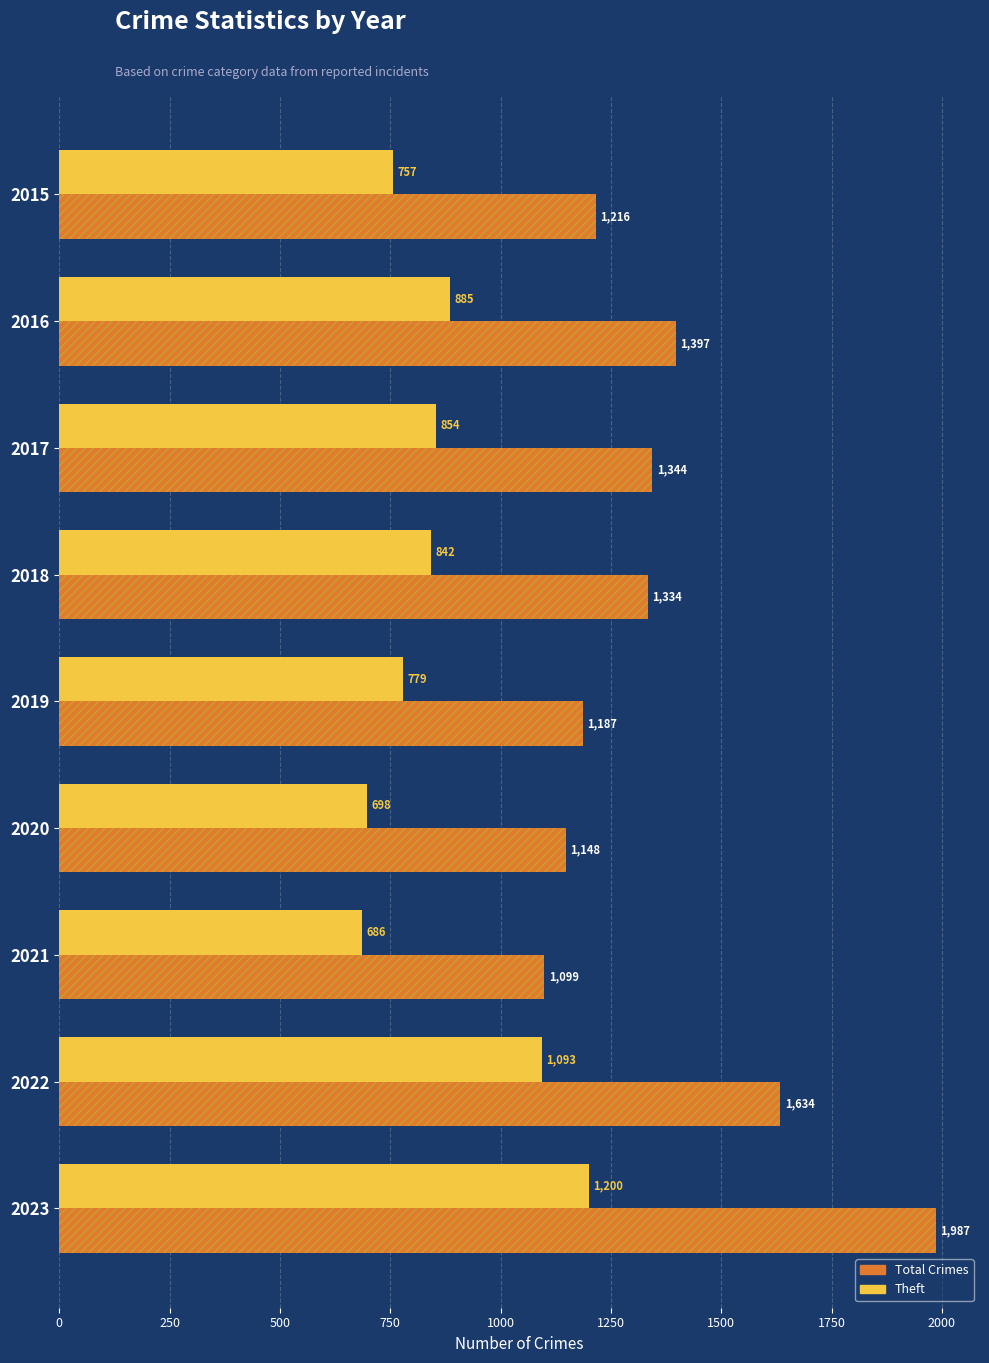

Is the value of Theft at 2019 greater than the value of Total Crimes at 2021?

No